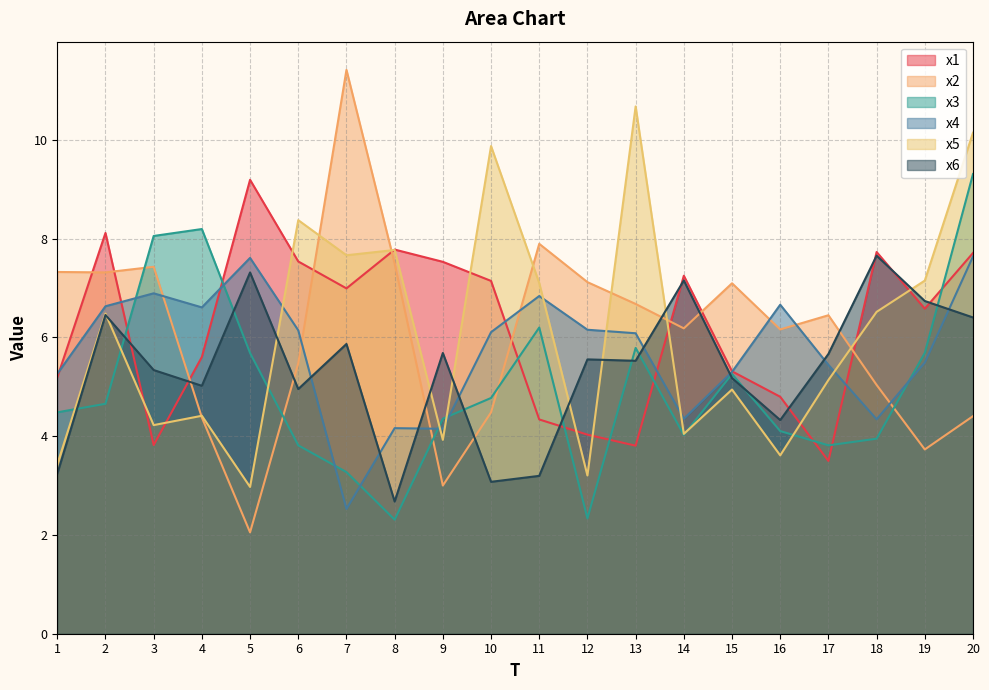

Which series changed the most between 3 and 15?

x3